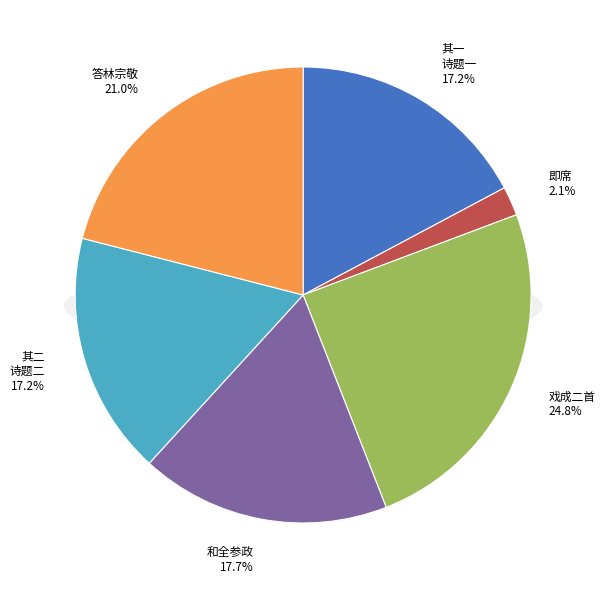

How many segments does this pie chart have?

6